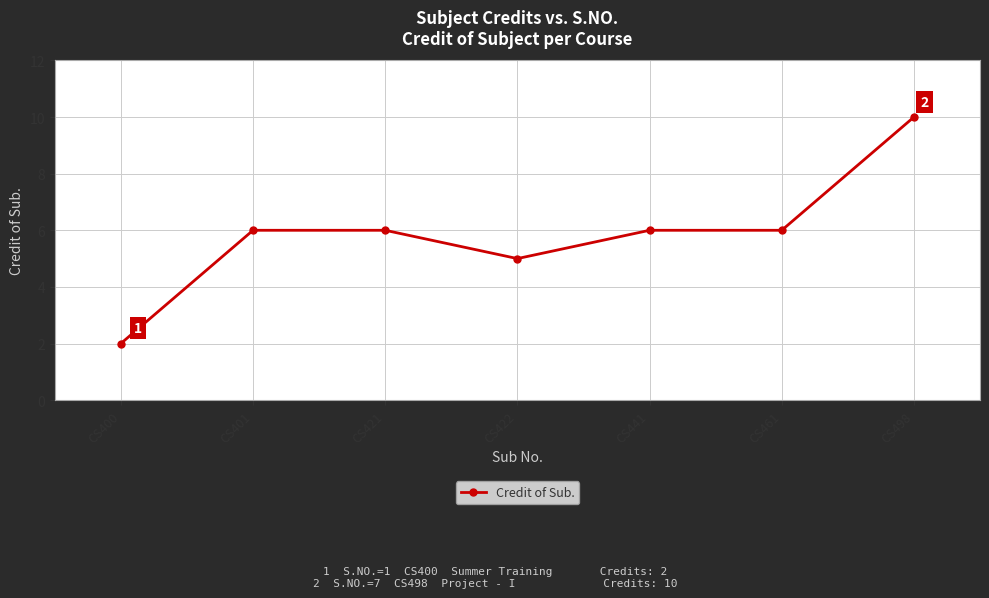

At which category does the data reach its first local valley?

CS422